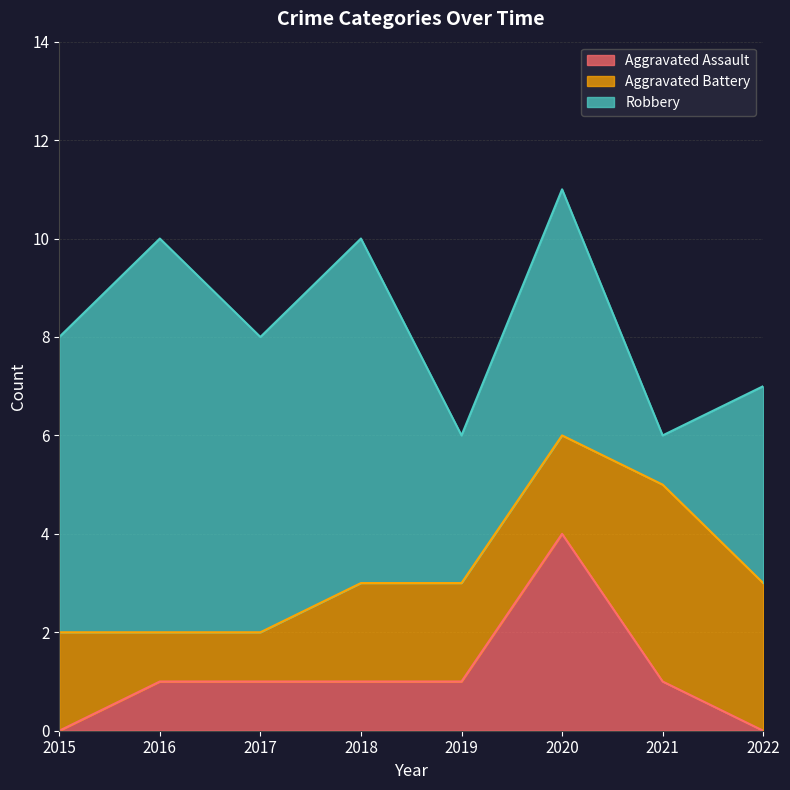

Is the value of Robbery at 2020 greater than the value of Aggravated Battery at 2021?

Yes